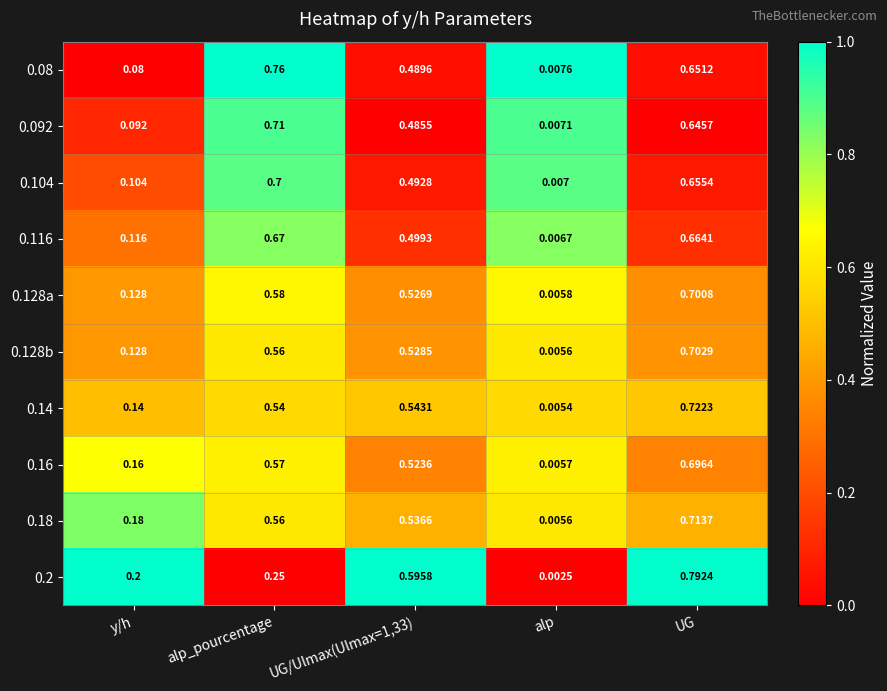

At which category does the chart reach its minimum across all series?

alp